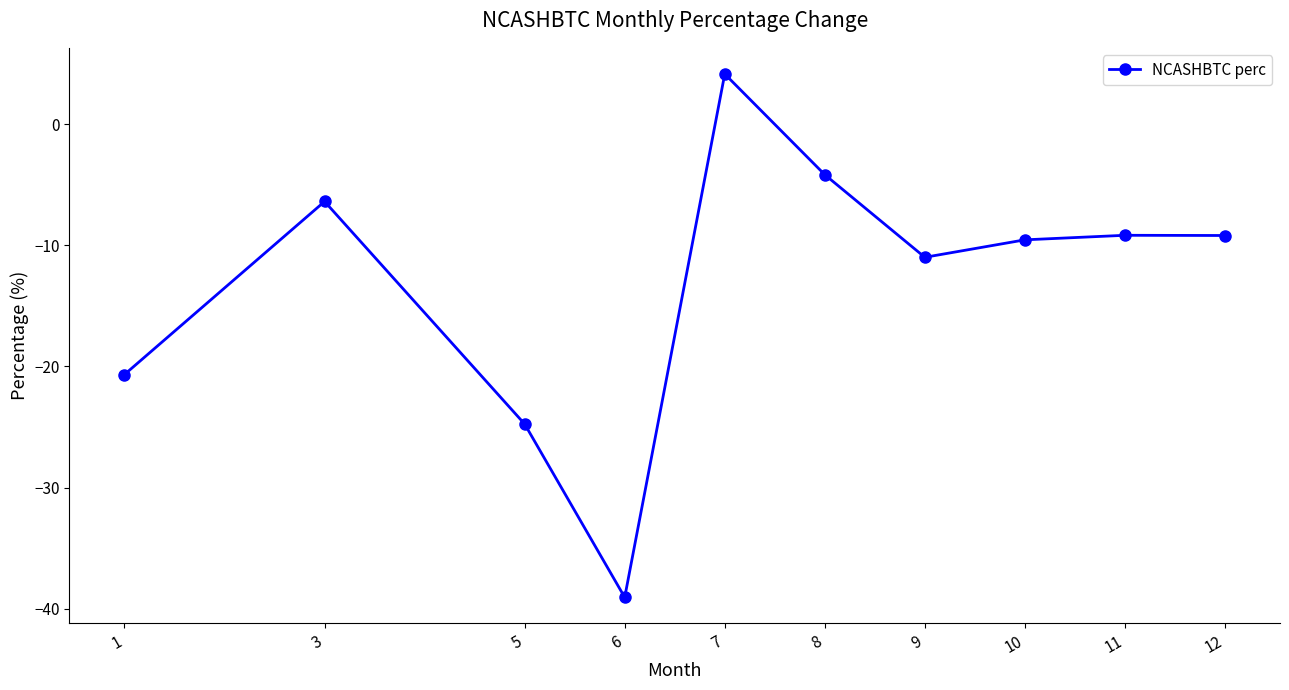

What is the difference between the values at 10 and 6?

29.5